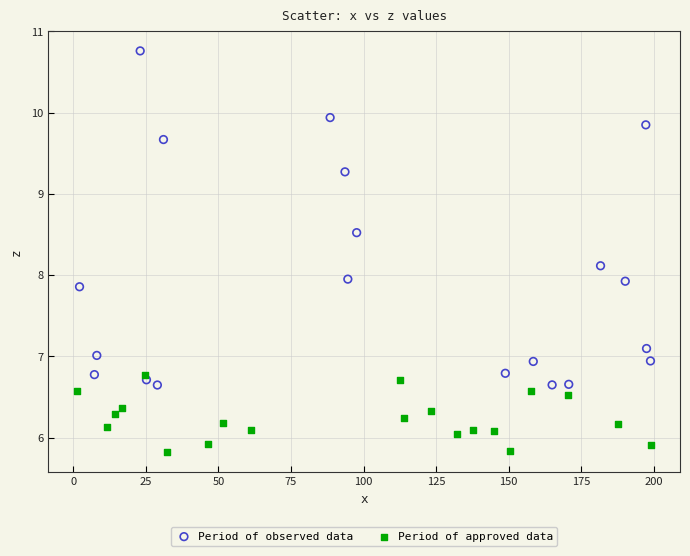

Which series reaches the minimum Y coordinate?

Period of approved data